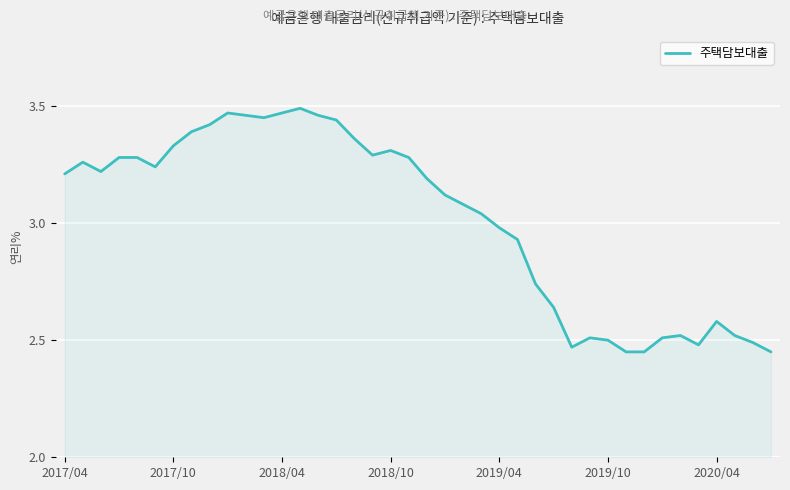

What is the difference between the maximum and minimum values?

1.0